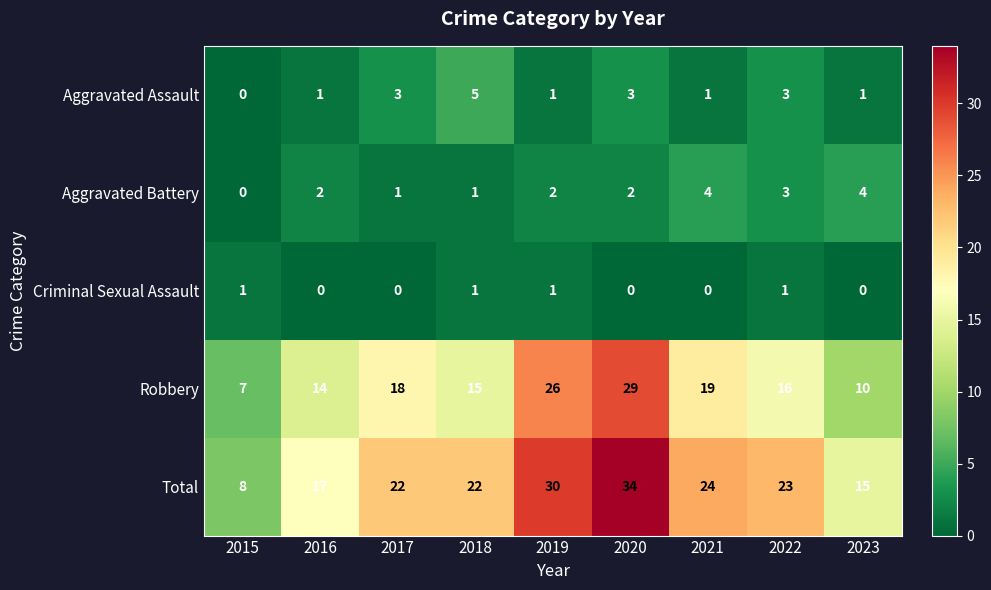

Rank the series at 2016 from highest to lowest value.

Total, Robbery, Aggravated Battery, Aggravated Assault, Criminal Sexual Assault